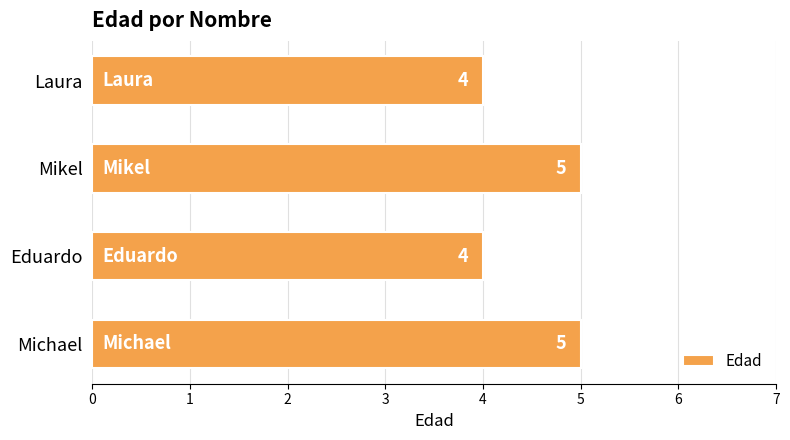

What is the minimum value shown in the chart?

4